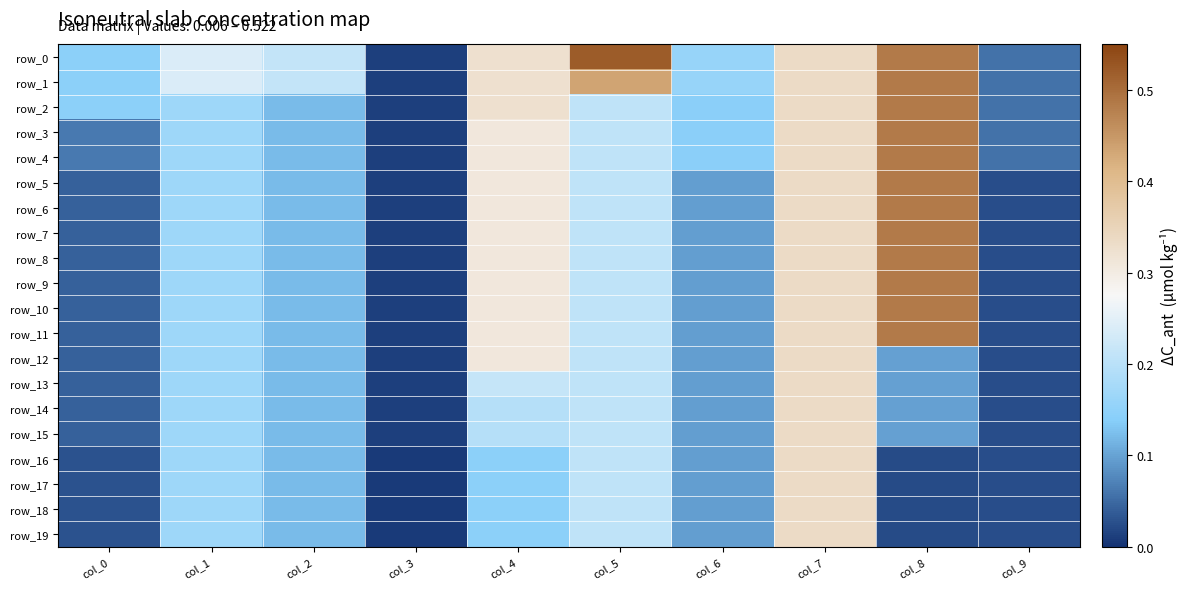

Where is row_13 nearest to the value 0?

col_3